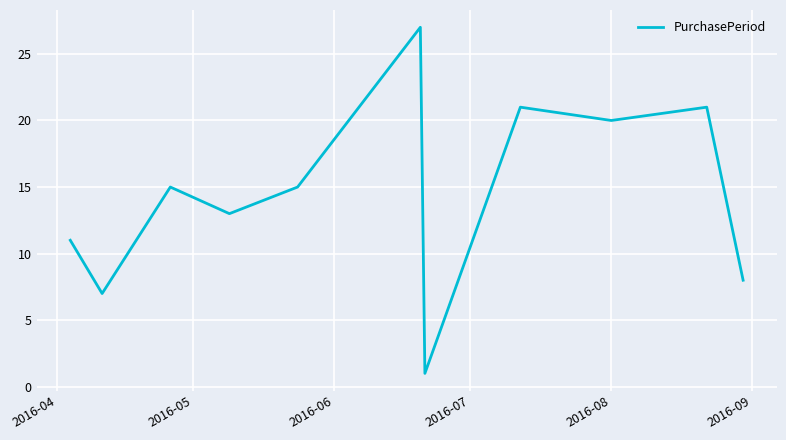

What is the maximum value shown in the chart?

27